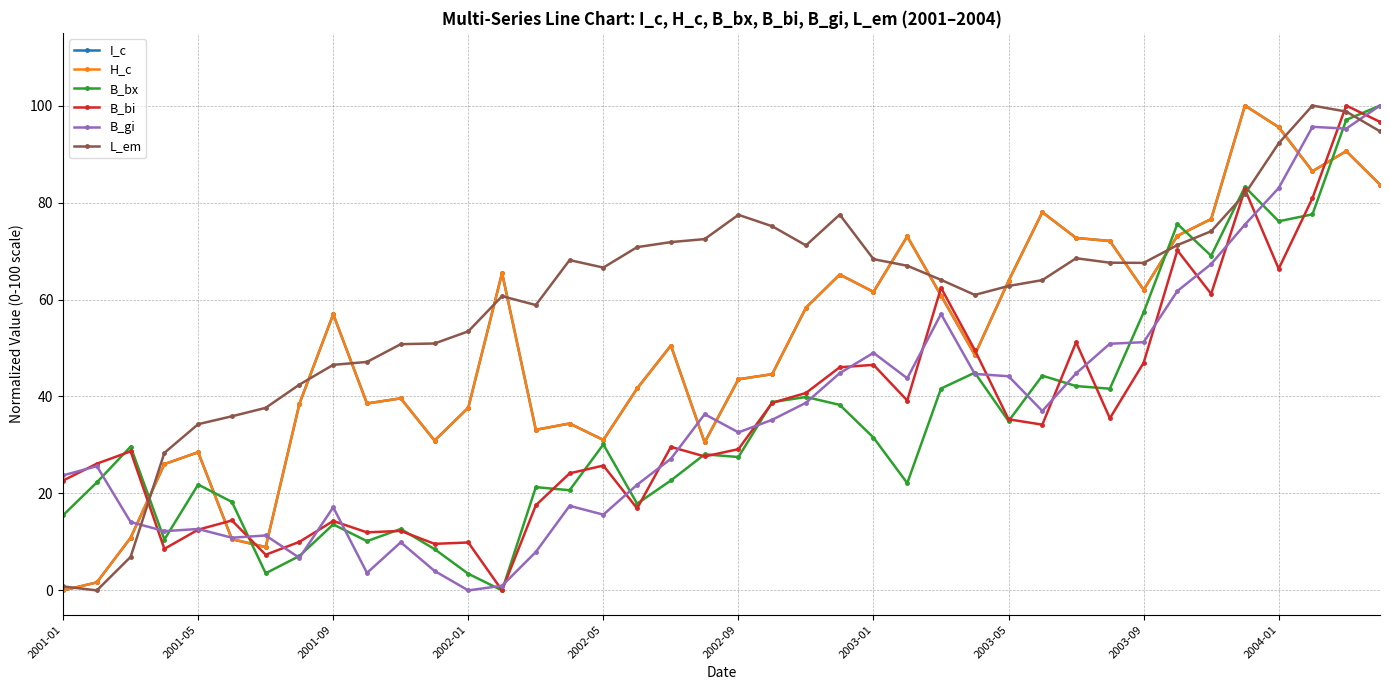

After their last crossing, which series has the higher values: L_em or B_bx?

B_bx